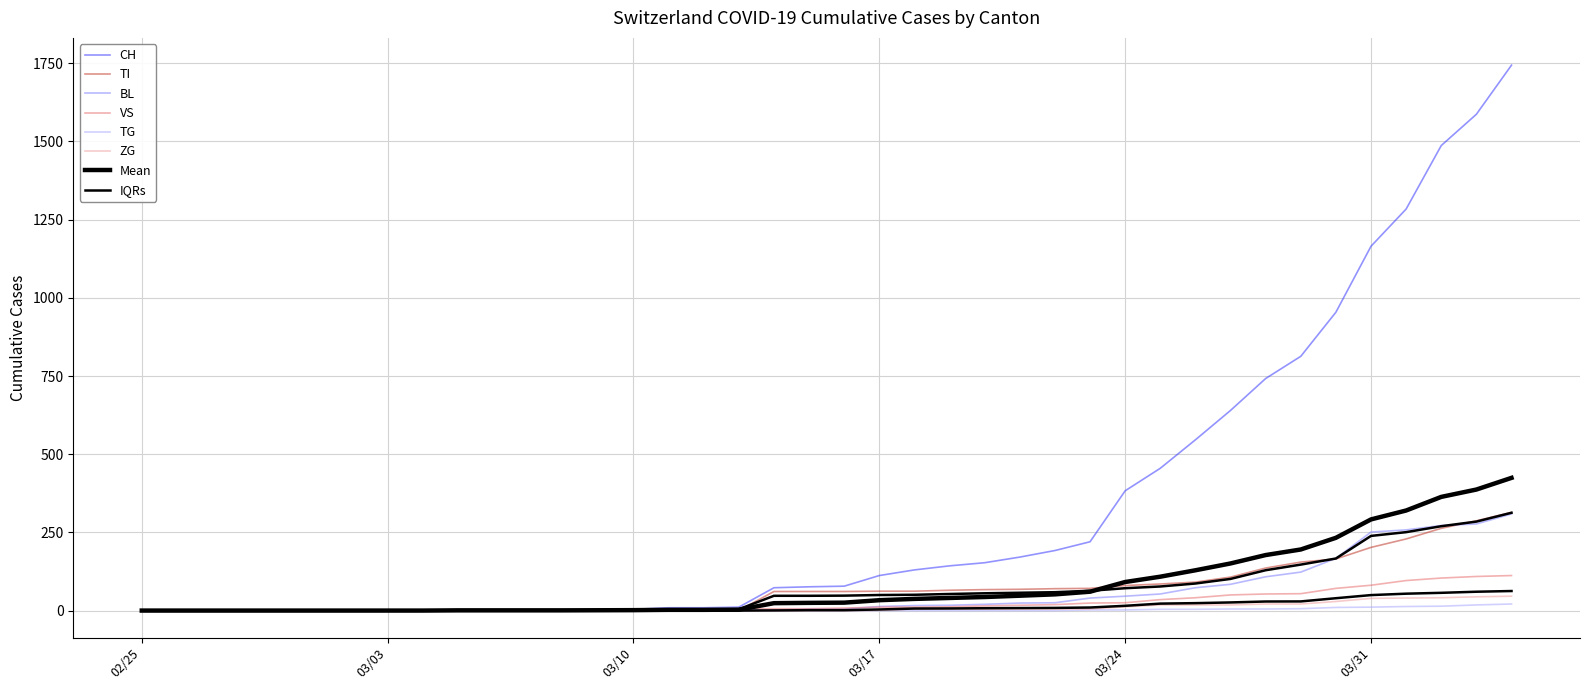

The value of BL at 02/25 is 0. True or false?

True